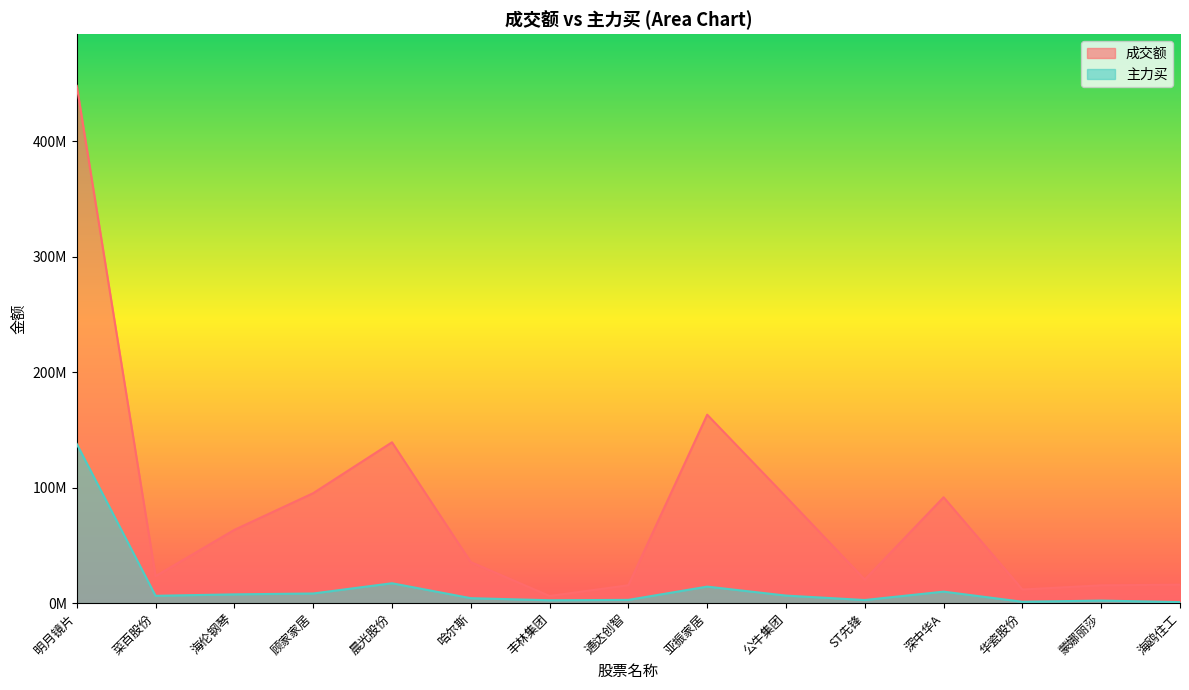

The value of 主力买 at 公牛集团 is 6571271. True or false?

True